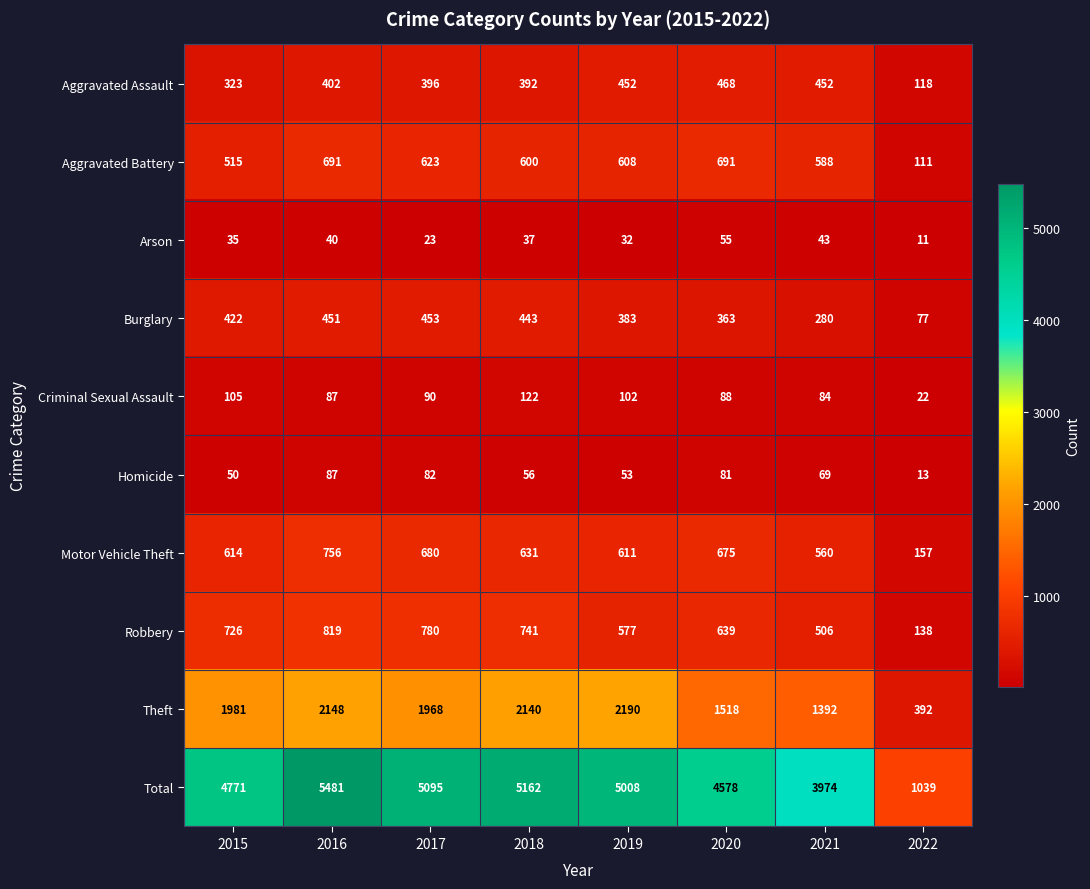

What is the difference between the second highest and second lowest values in the Aggravated Assault series?

129